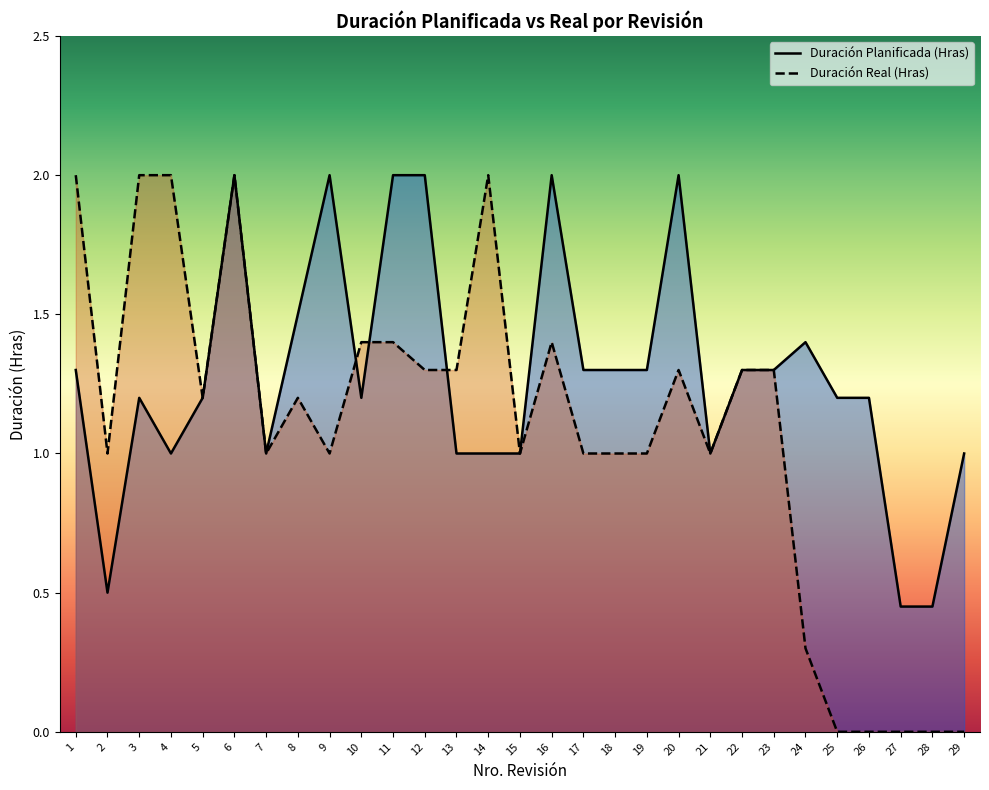

How many data points in Duración Planificada (Hras) are above 1?

19